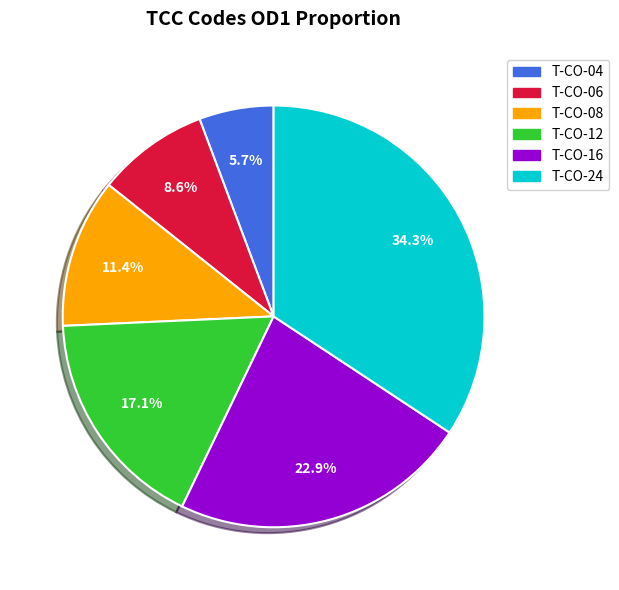

To the nearest percent, what is the combined percentage of T-CO-06 and T-CO-12?

26%